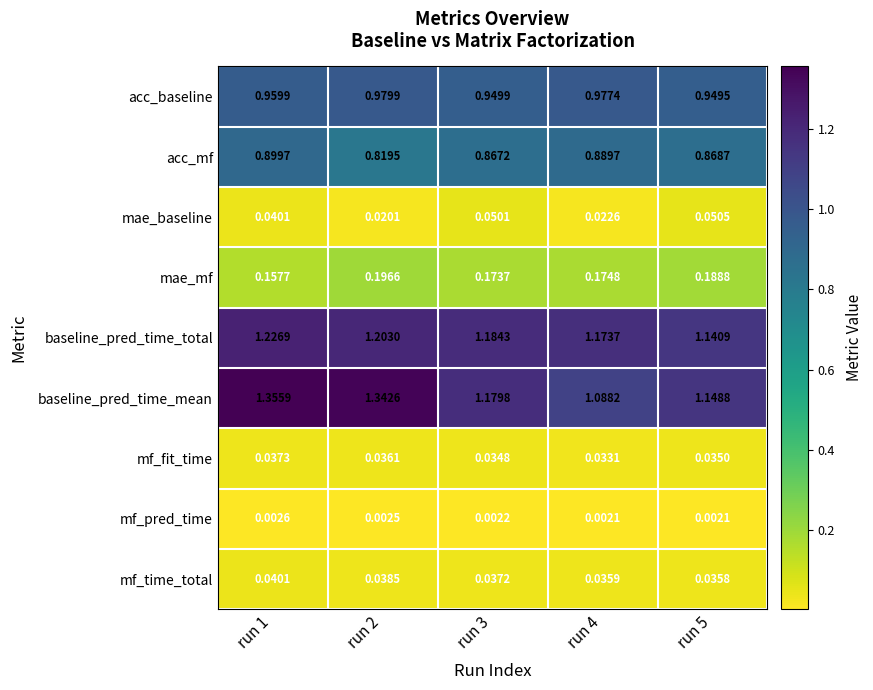

Which category has the highest value across all series?

run 1